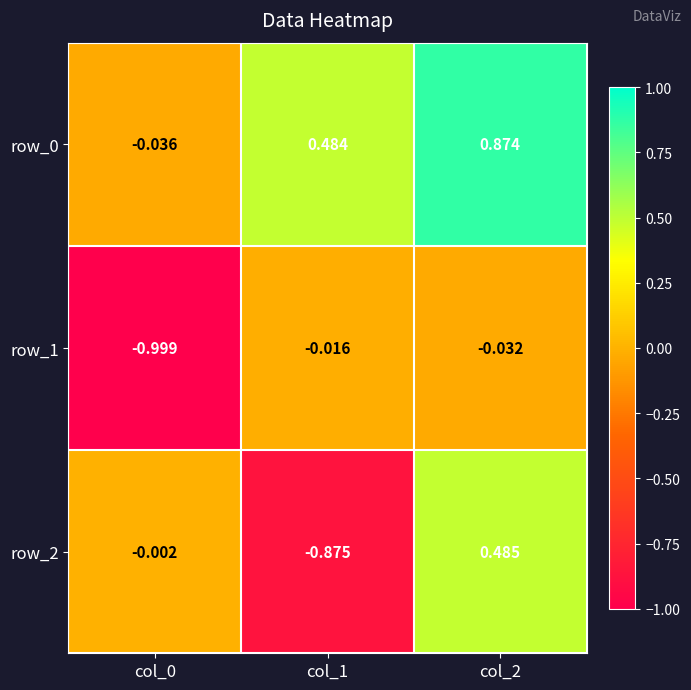

Rank the series at col_1 from lowest to highest value.

row_2, row_1, row_0